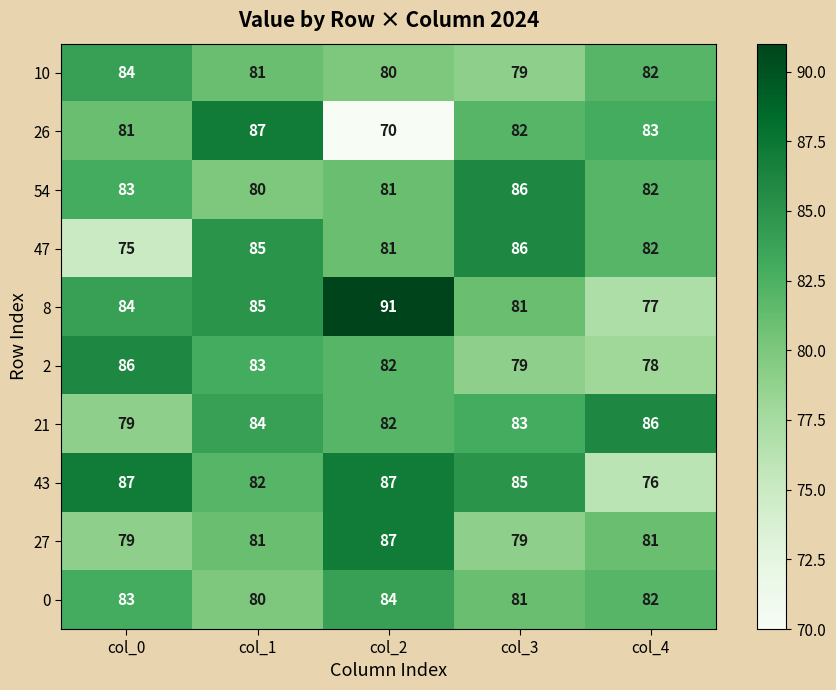

True or false: 27 has a value of 79 at col_3.

True